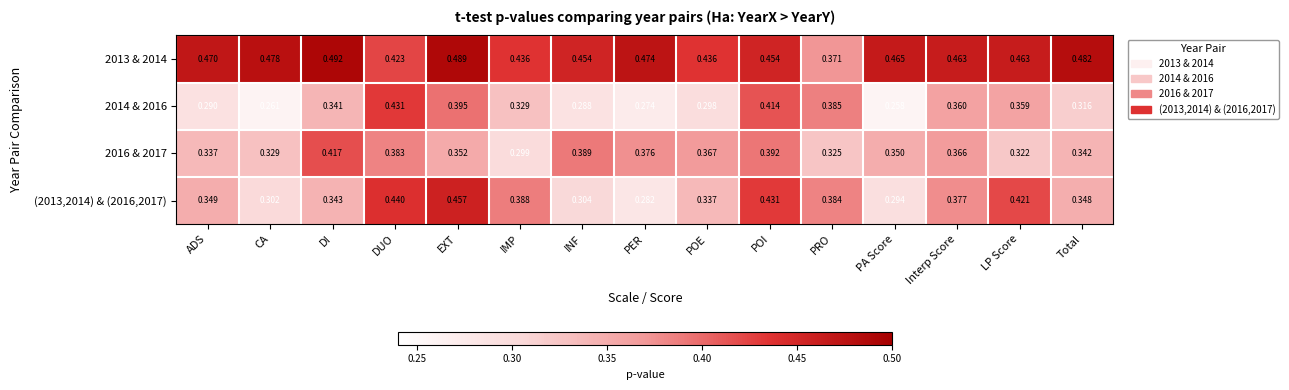

Is the value of (2013,2014) & (2016,2017) at DUO greater than the value of 2013 & 2014 at CA?

No